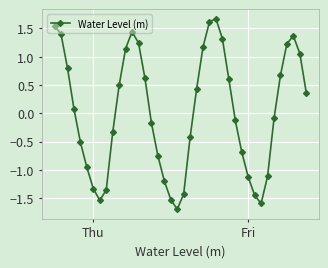

What is the difference between the second highest and minimum values?

3.3